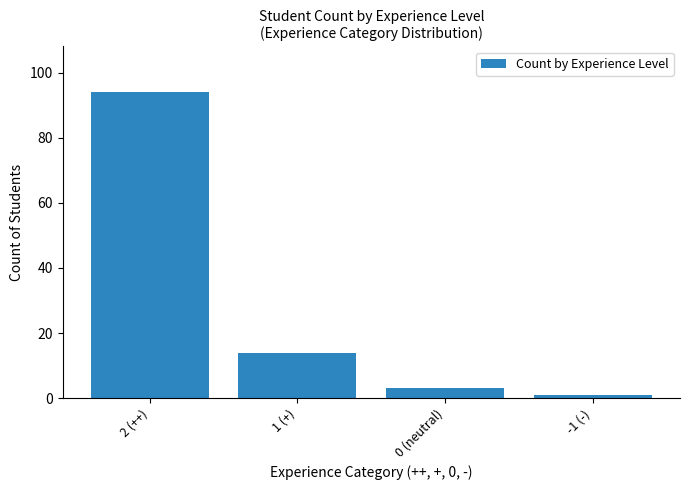

The value at 2 (++) is 94. True or false?

True